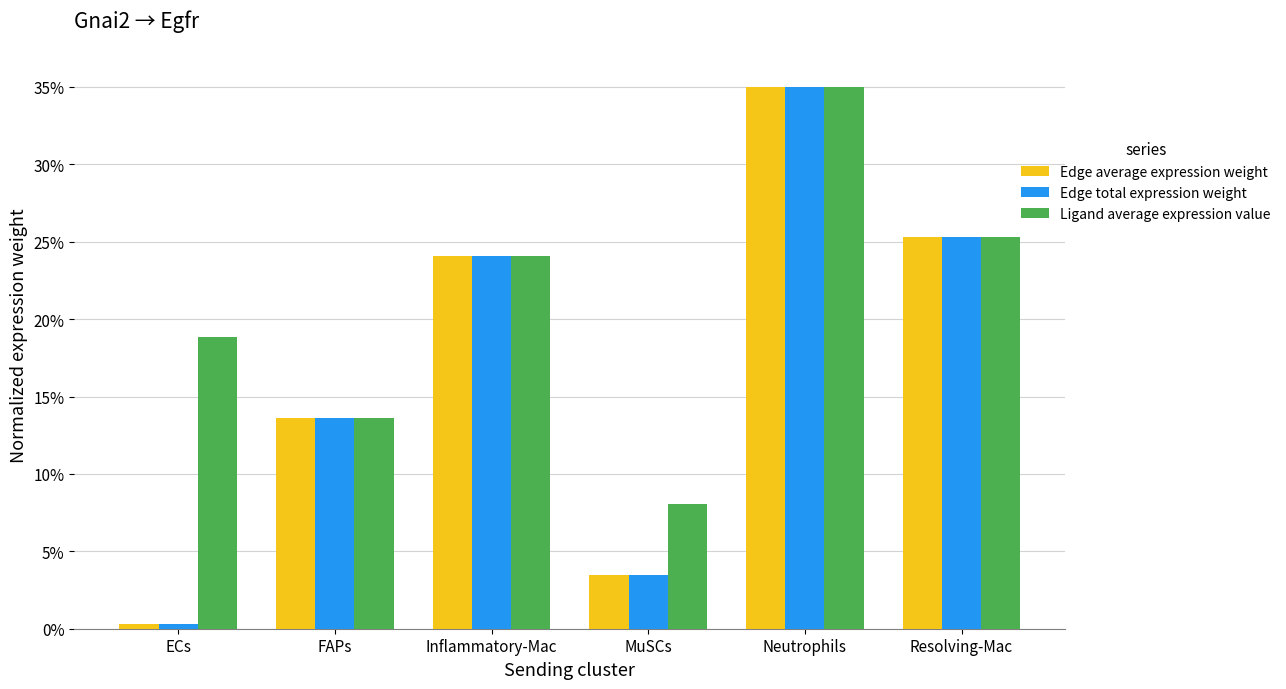

What position from the left is FAPs?

2